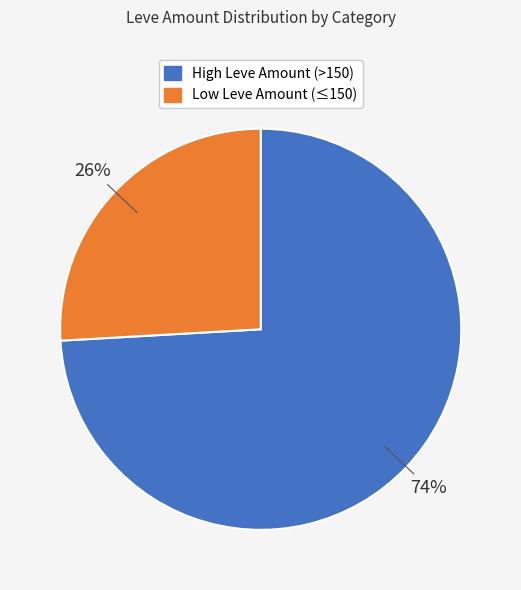

How many slices are in this pie chart?

2